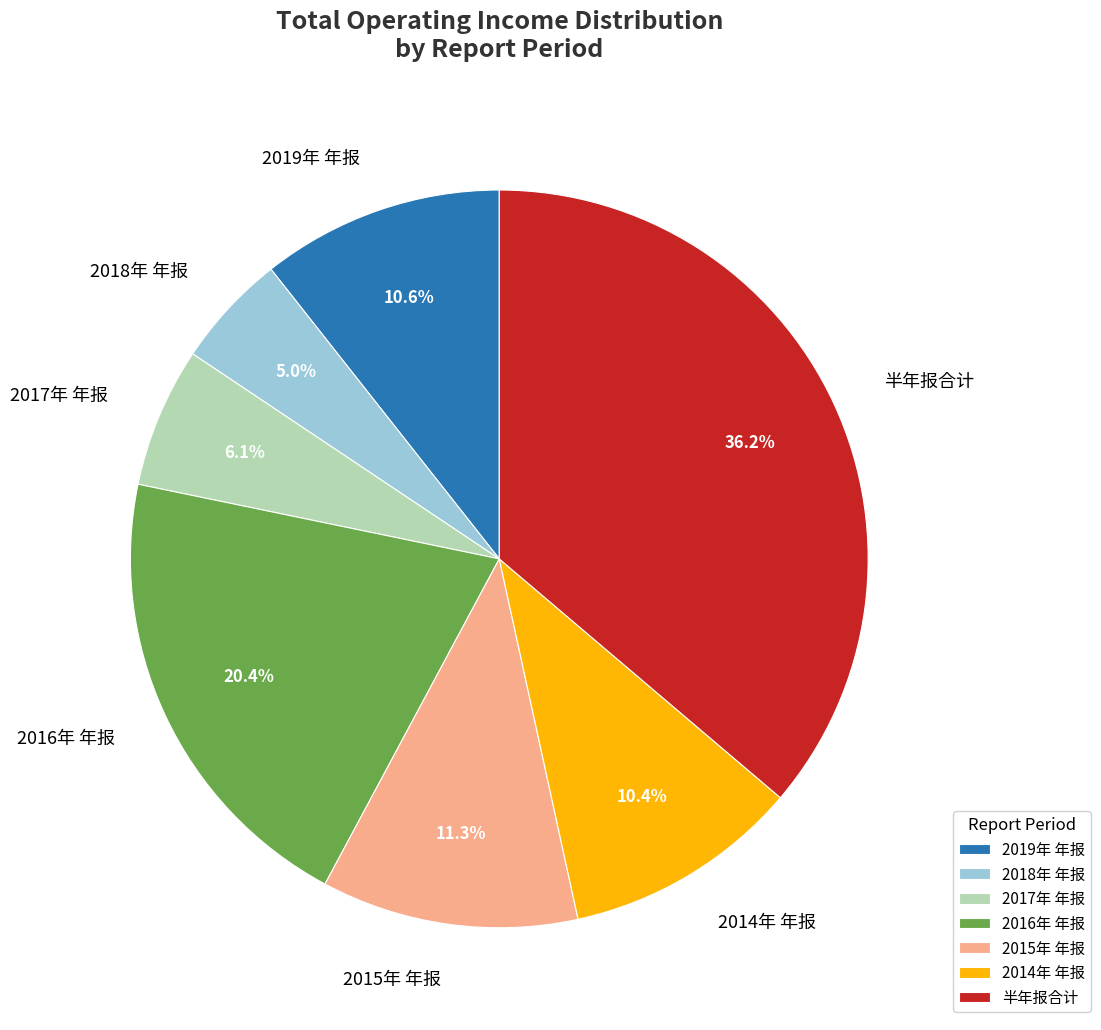

To the nearest percent, what is the difference between the largest and smallest slice percentages?

31%